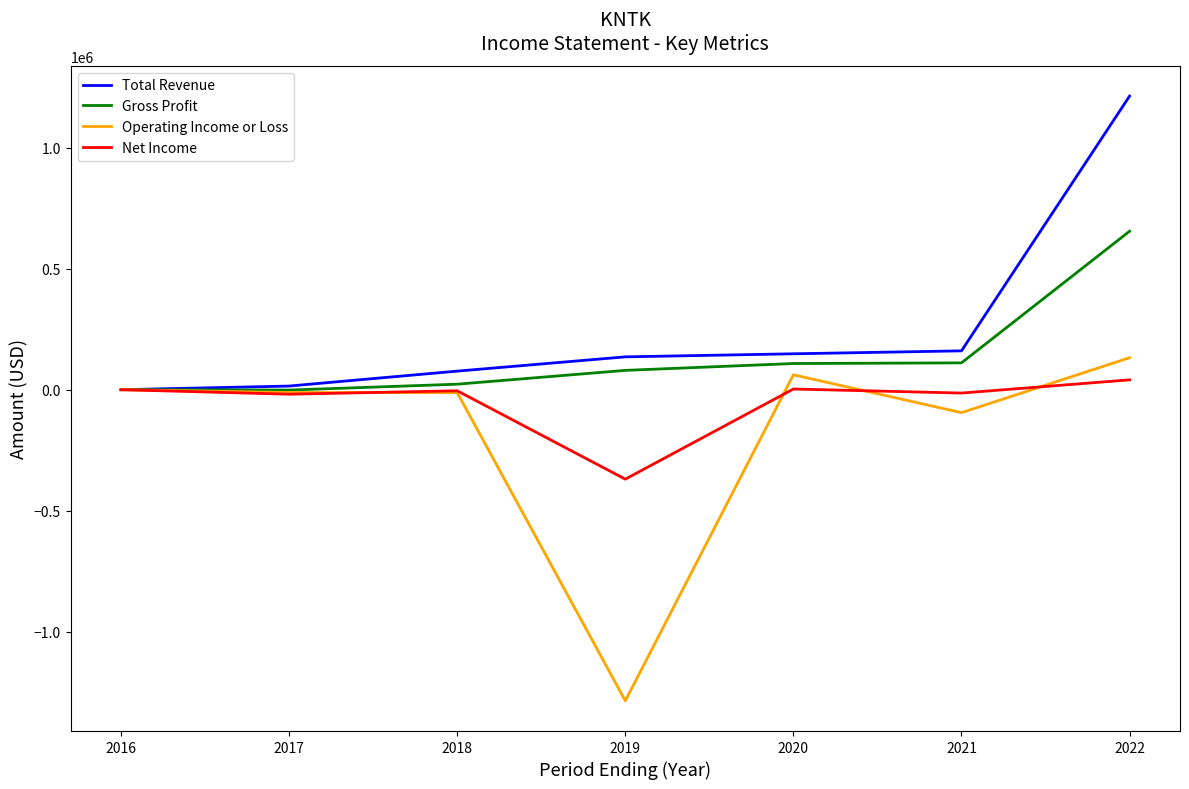

True or false: Total Revenue has more than 1 points higher than both neighbors.

False